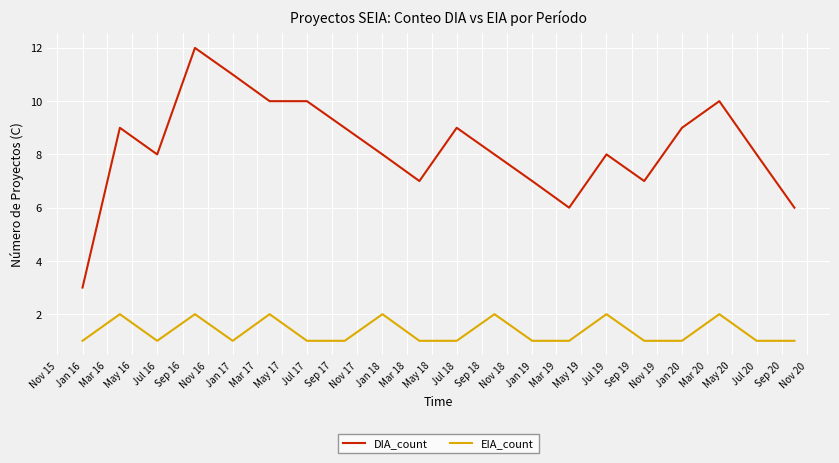

List the series in order of their overall mean, lowest first.

EIA_count, DIA_count